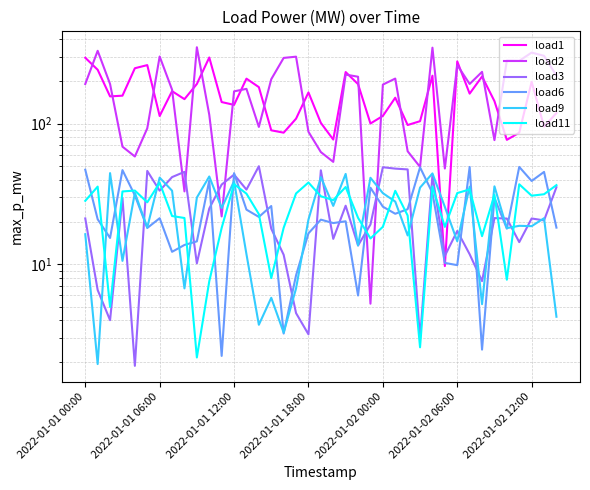

What is the value of the load3 point at the 16th from the left?

17.9